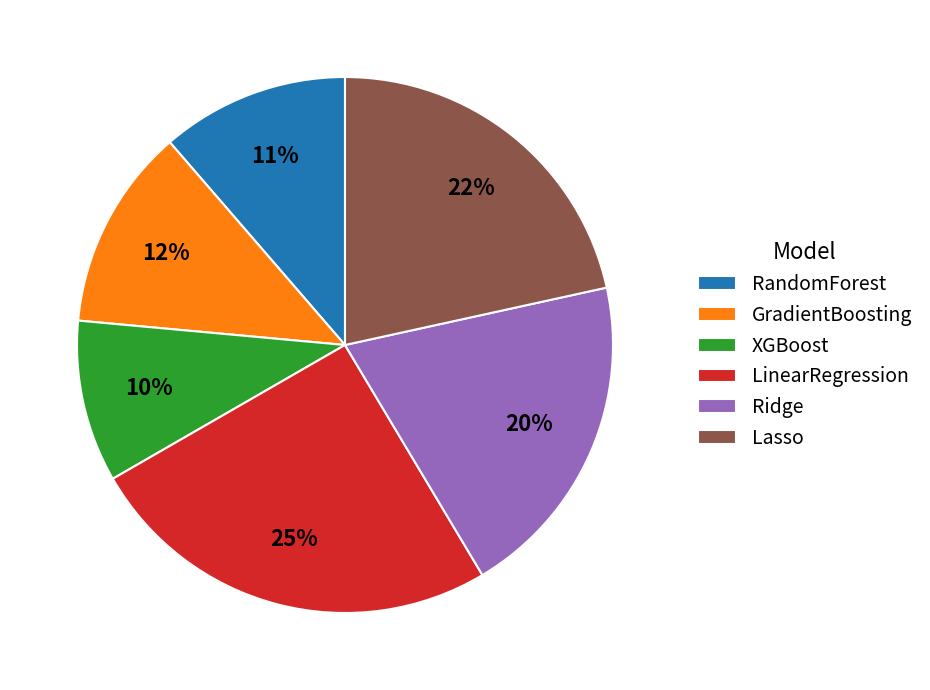

Which category has the biggest portion of the pie?

LinearRegression